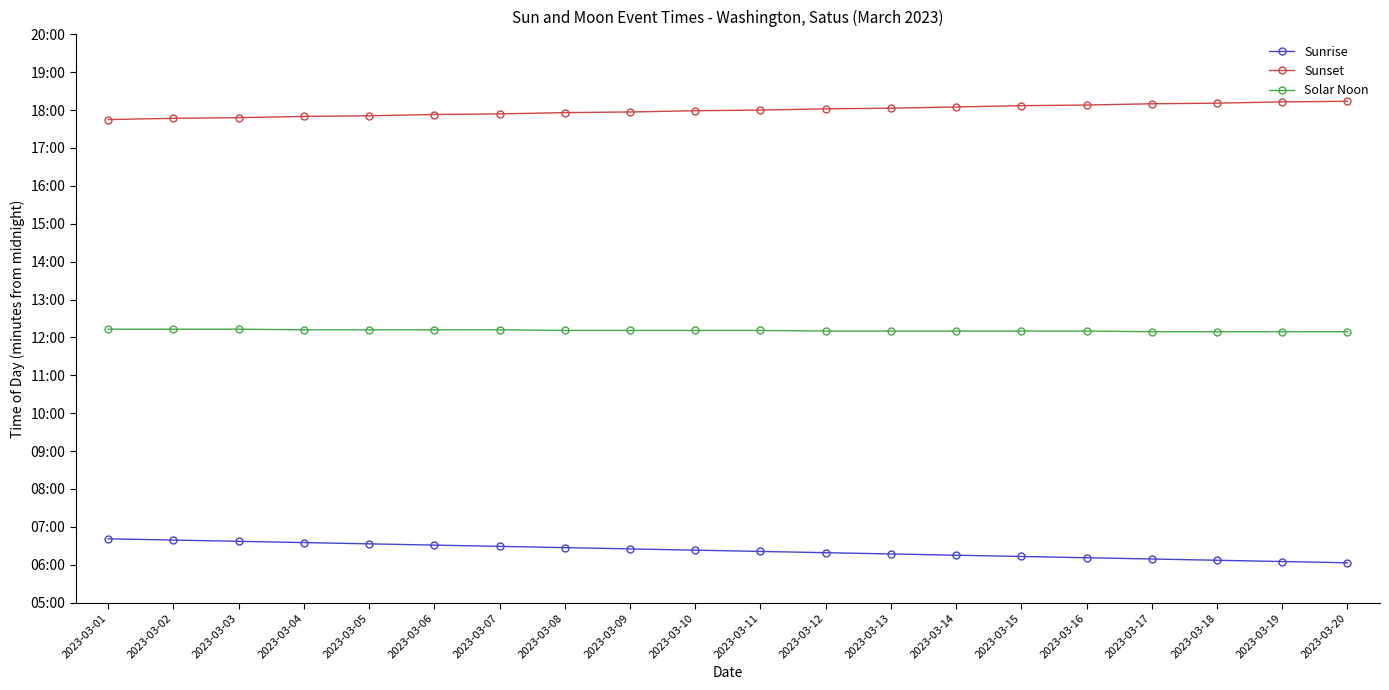

What is the difference between the maximum and minimum values in the Sunrise series?

38